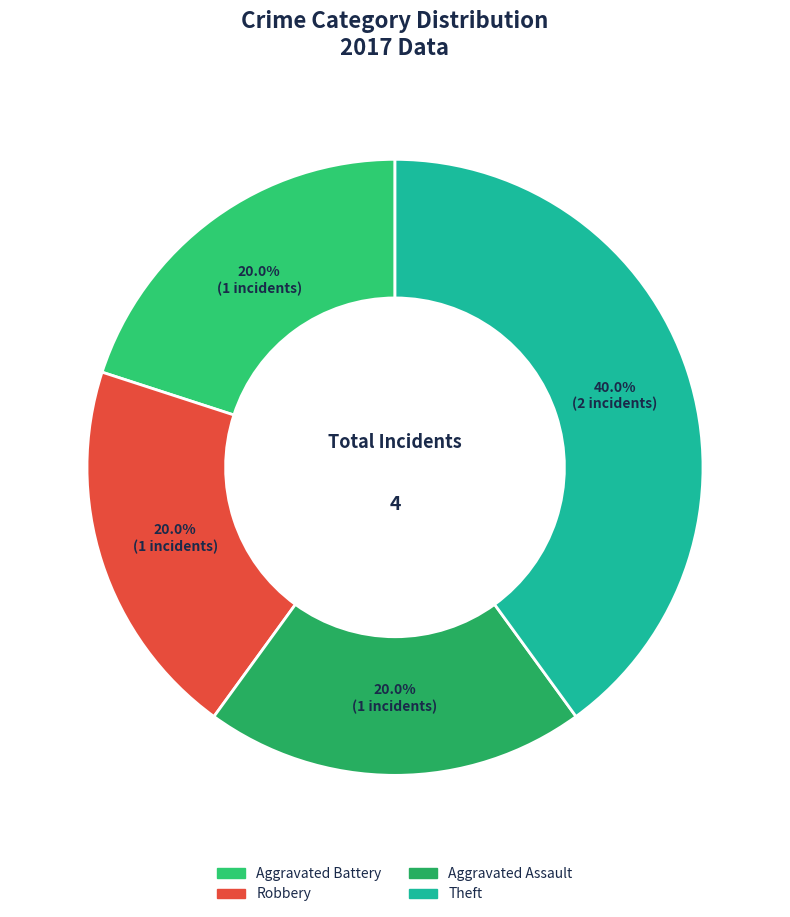

Which slice is the largest?

Theft